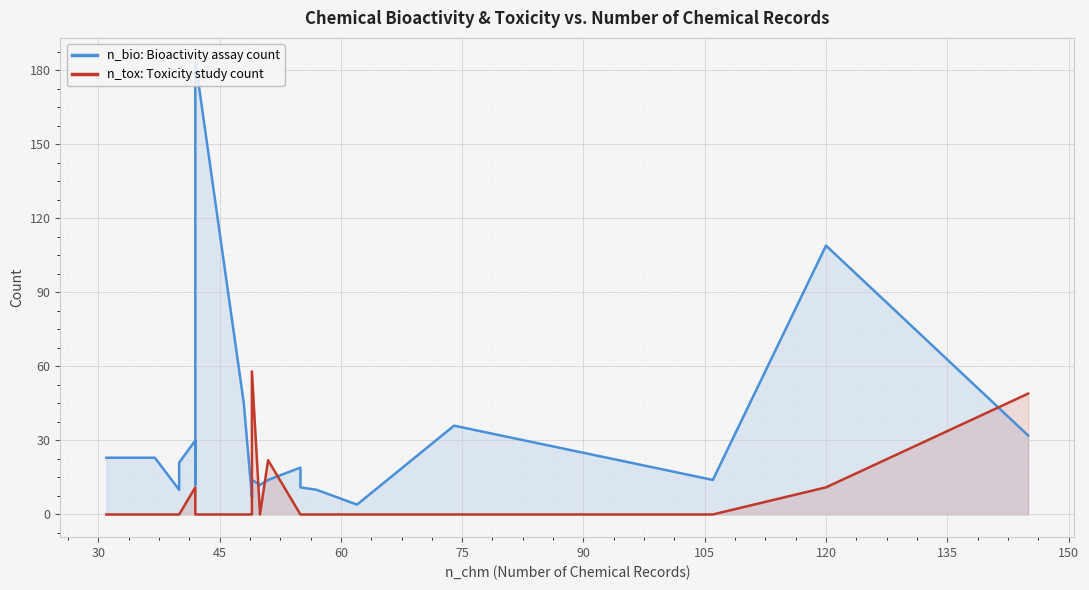

What is the maximum value for n_tox: Toxicity study count?

58